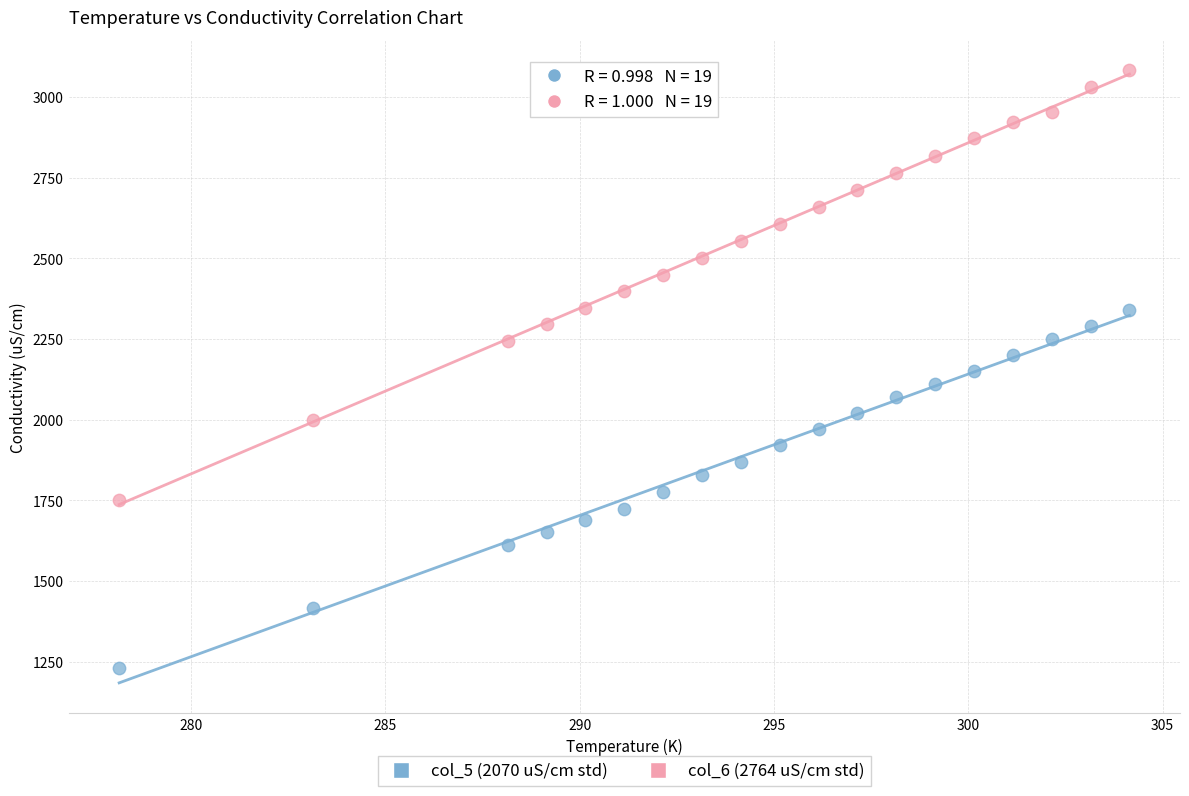

Across all data points, what is the range of Y values (max minus min)?

1852